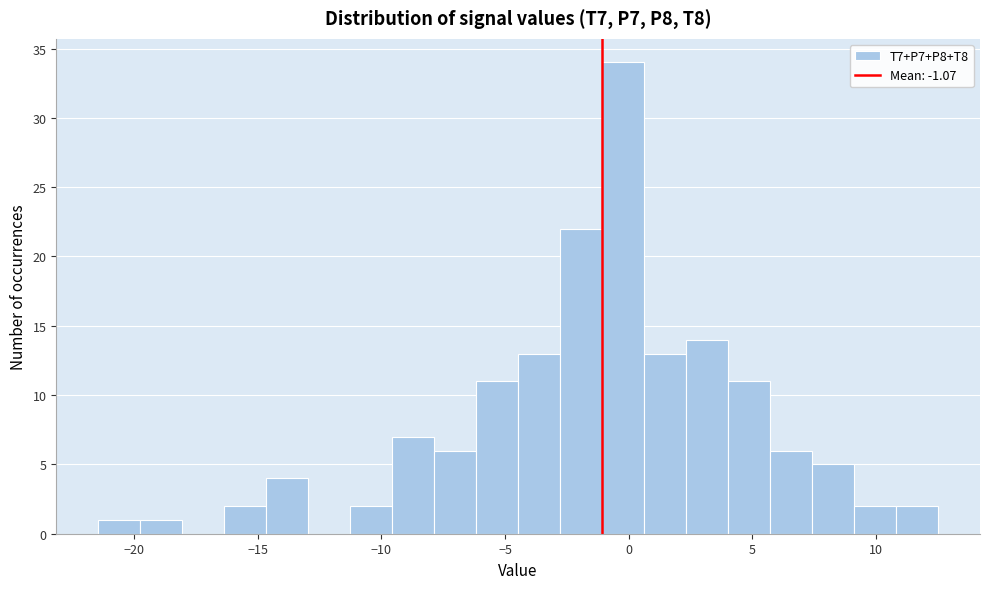

Read against the x-axis, roughly where is the centre of the tallest bar?

0.0